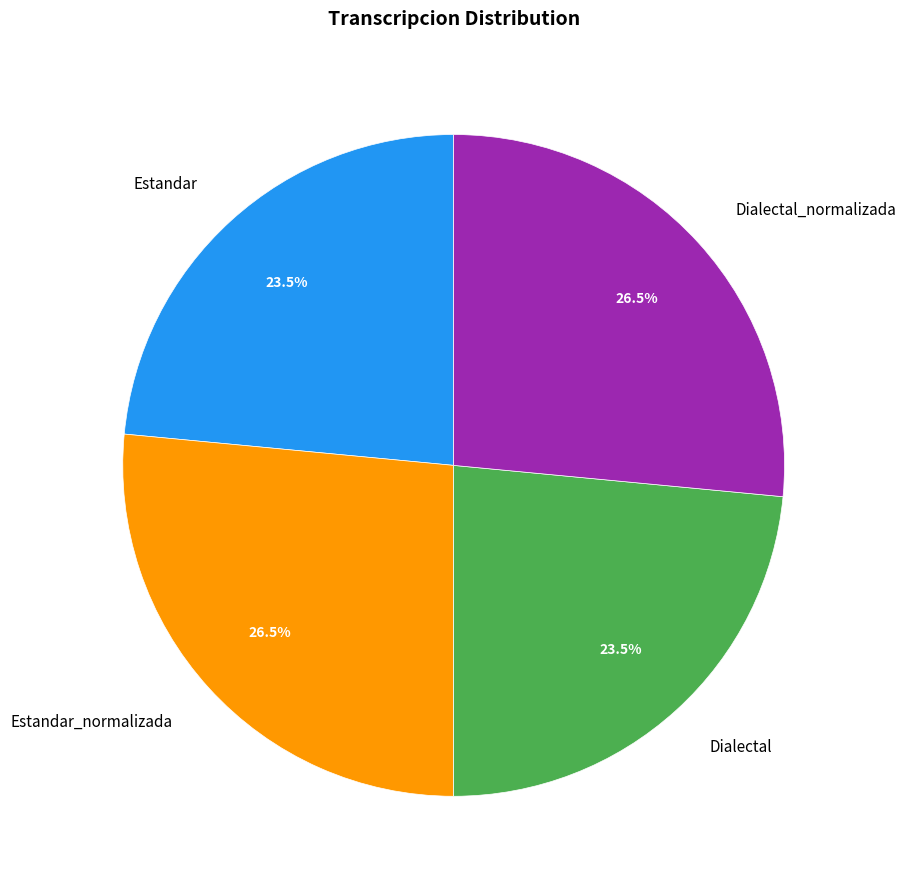

To the nearest percent, what is the average slice percentage?

25%